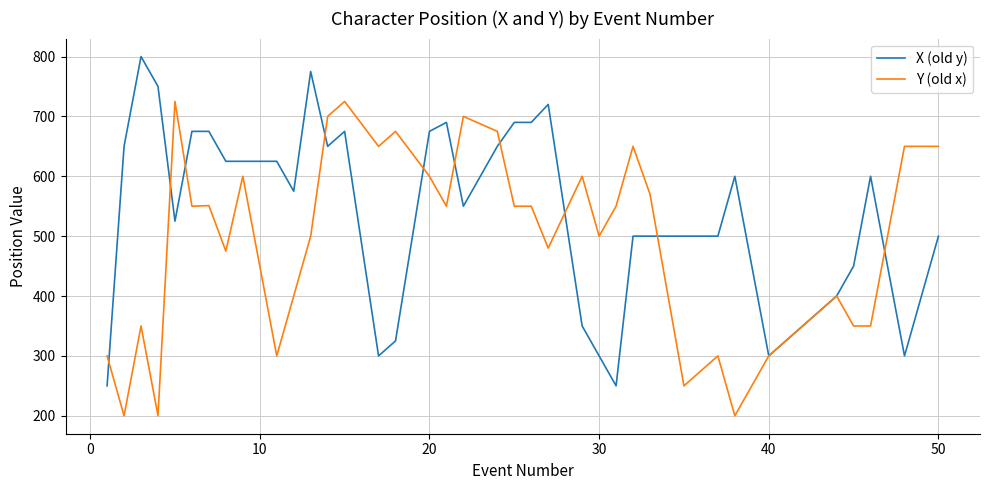

Which series has the largest total across all categories?

X (old y)